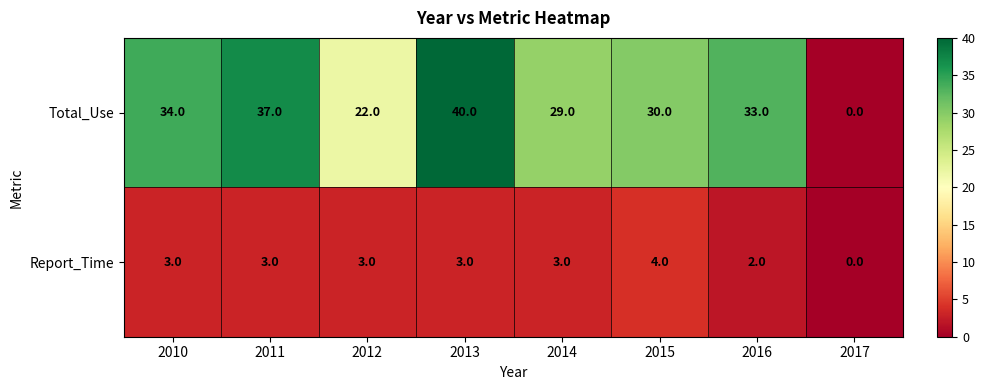

List the series in order of their peak value, highest first.

Total_Use, Report_Time